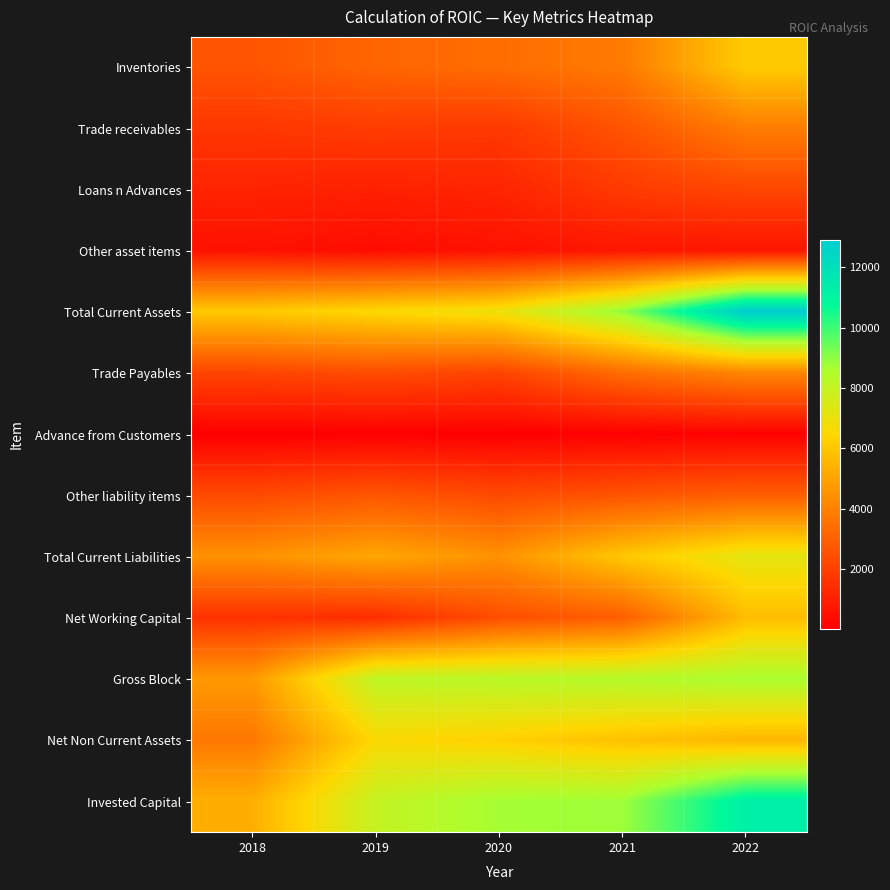

What is the total value across all series at 2019?

47358